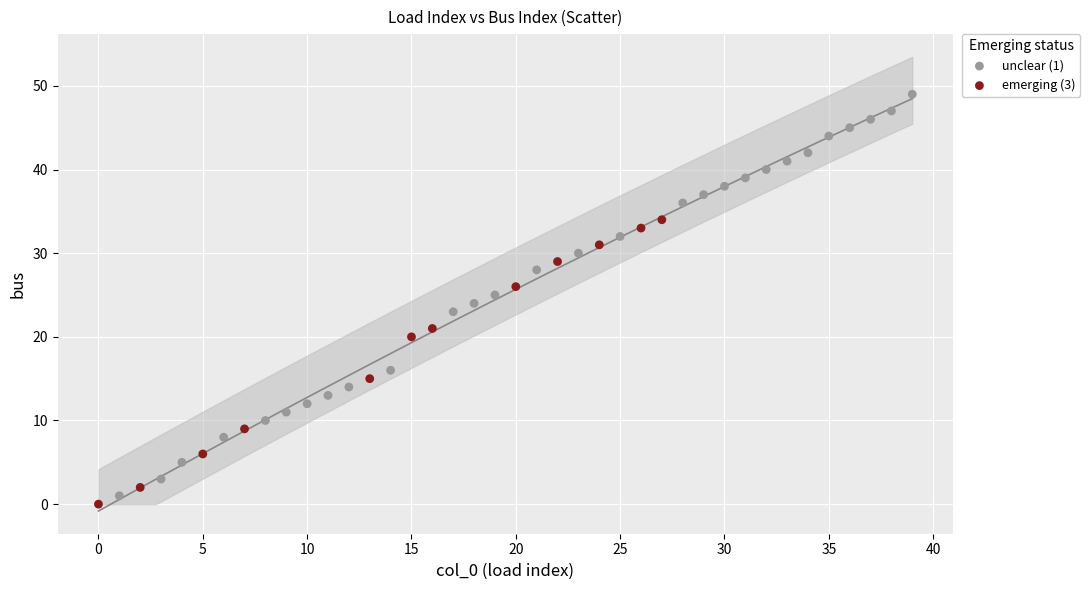

Which series contains the highest Y value?

unclear (1)